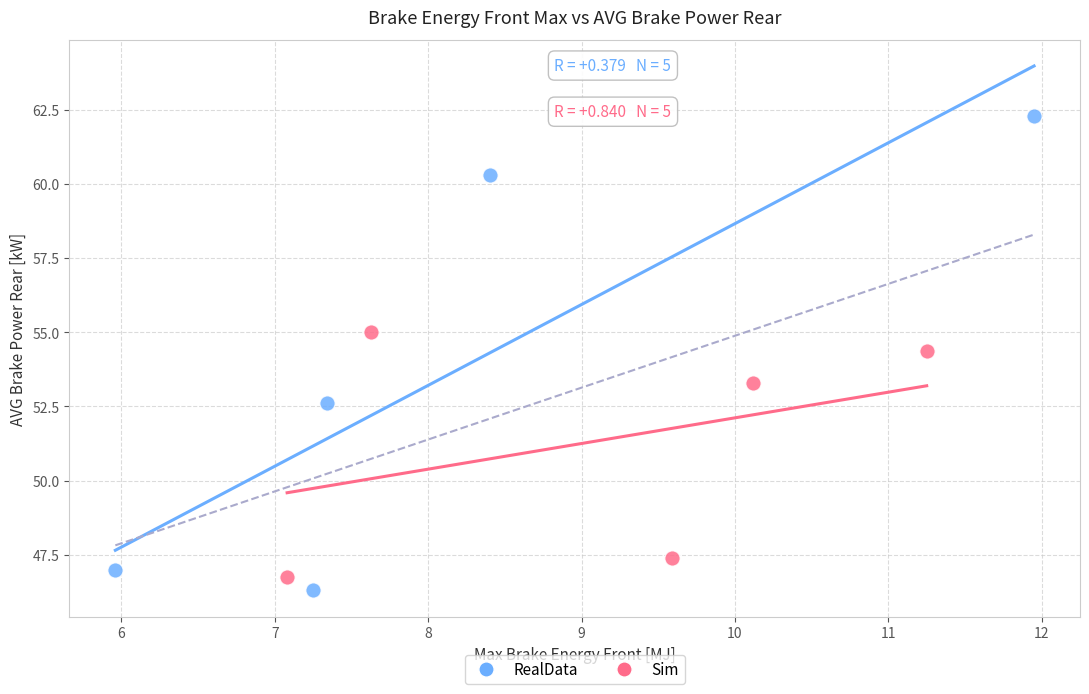

Which series has the widest spread of Y values?

Sim